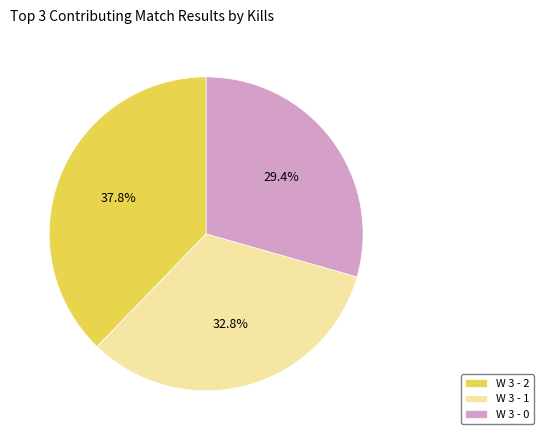

Approximately how many times larger is the value at W 3 - 1 compared to W 3 - 2?

0.9